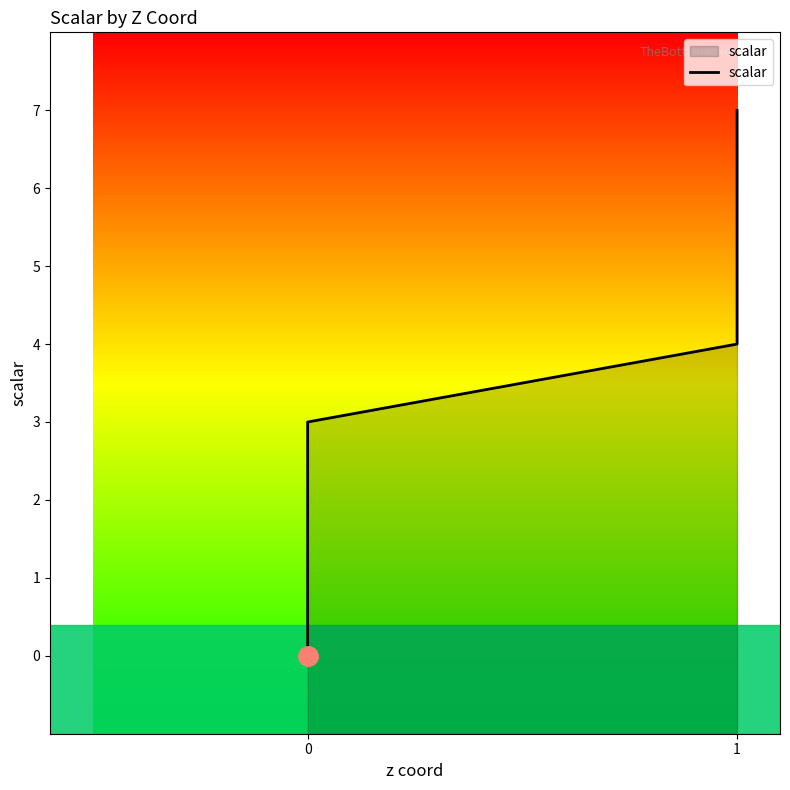

The value at 1 is 7. True or false?

True